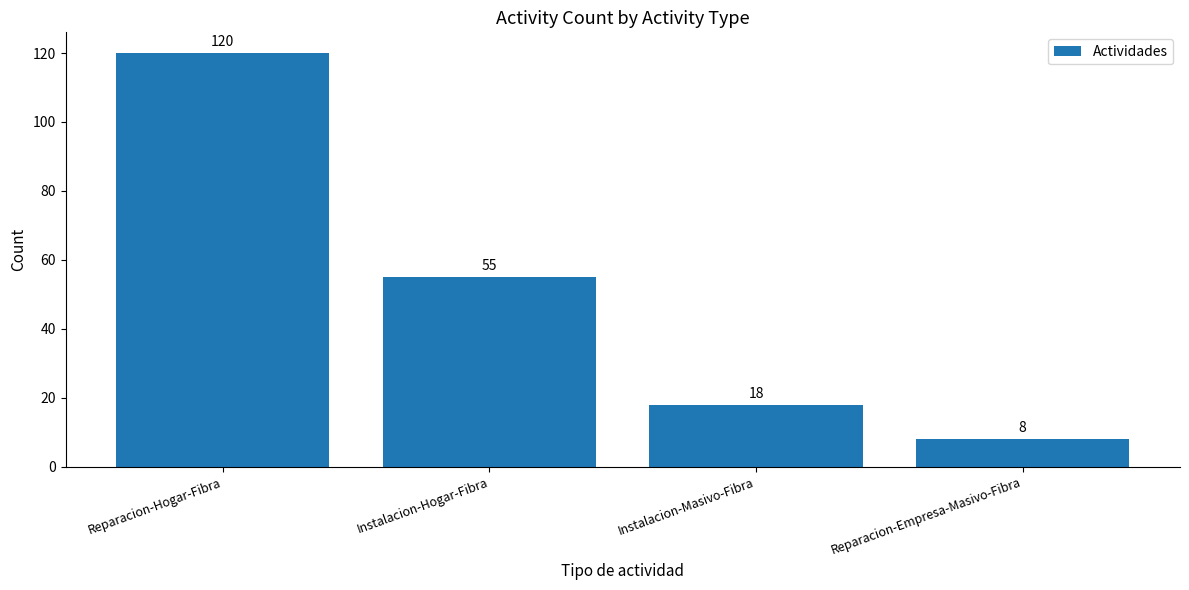

At which label does the data first exceed 55?

Reparacion-Hogar-Fibra